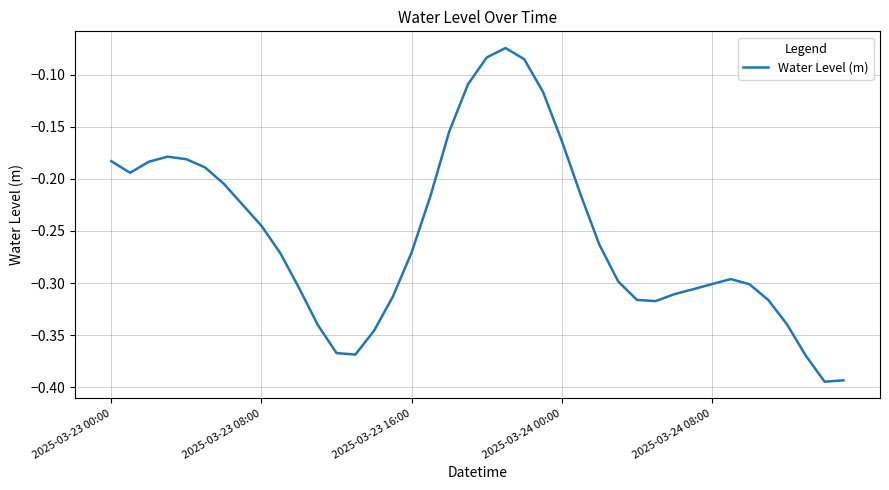

True or false: the data has more than 1 interior local peaks.

True